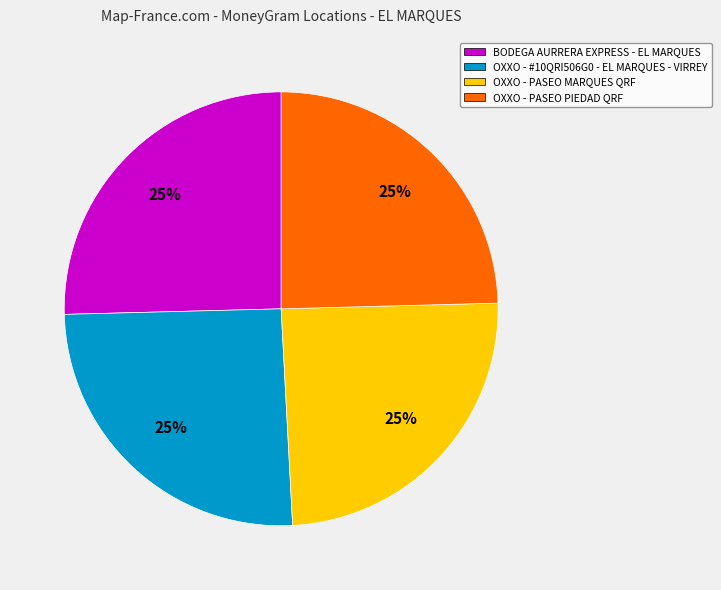

To the nearest percent, what is the combined percentage of OXXO - PASEO PIEDAD QRF and OXXO - #10QRI506G0 - EL MARQUES - VIRREY?

50%